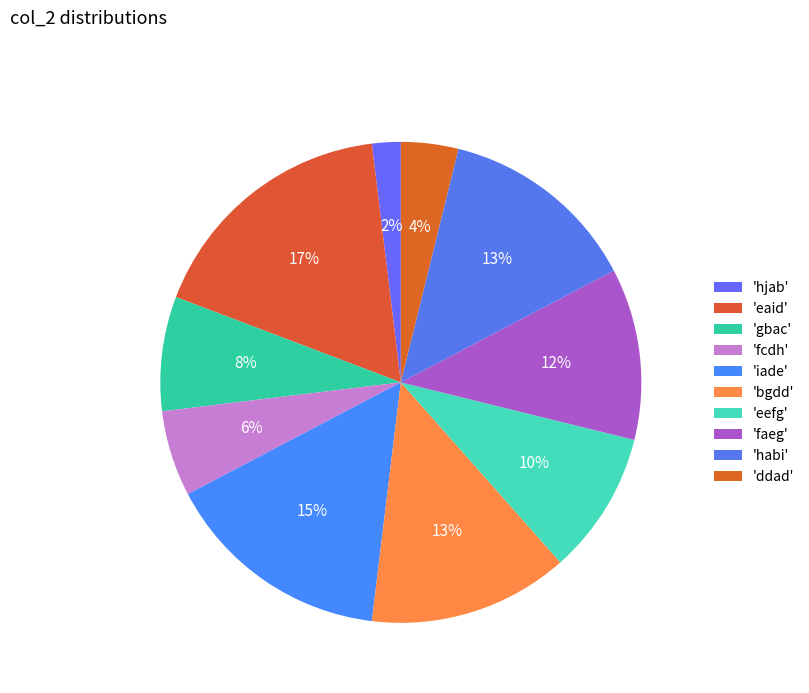

How many slices are in this pie chart?

10